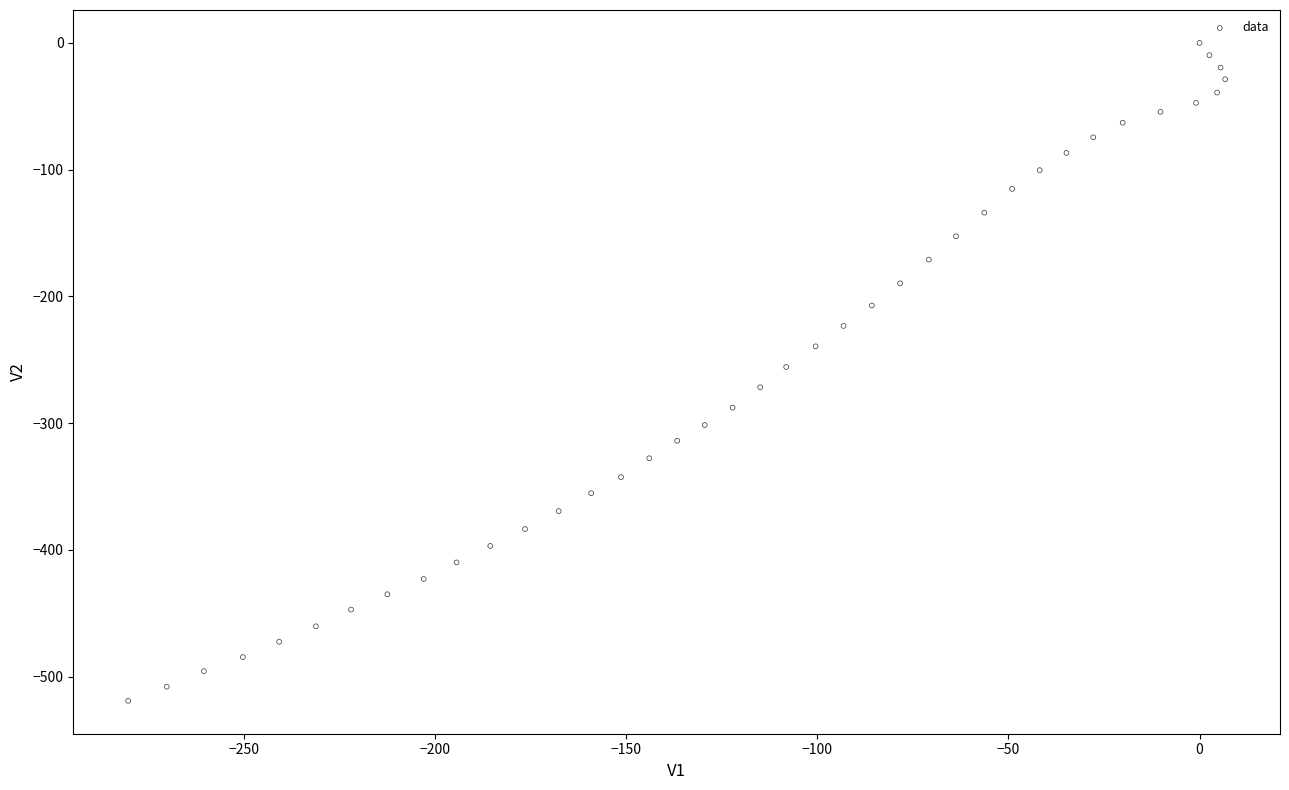

What is the range of Y values (max minus min)?

519.1